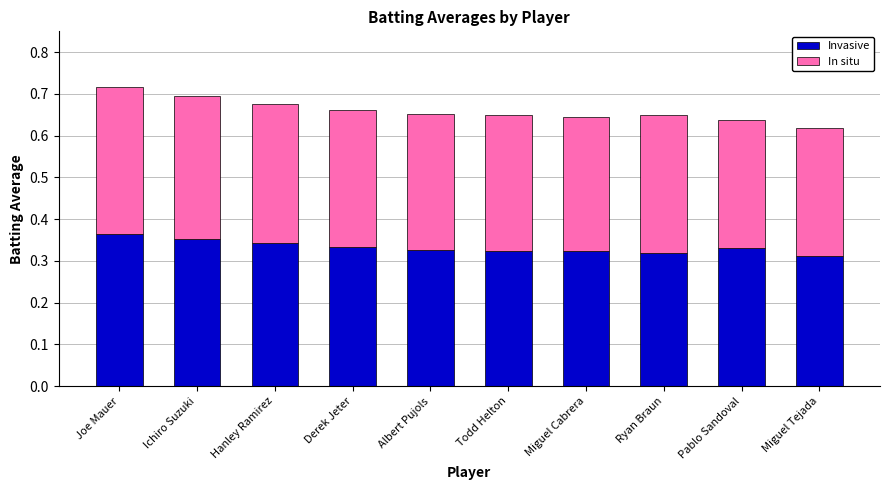

What is the total value across all series at Hanley Ramirez?

0.7